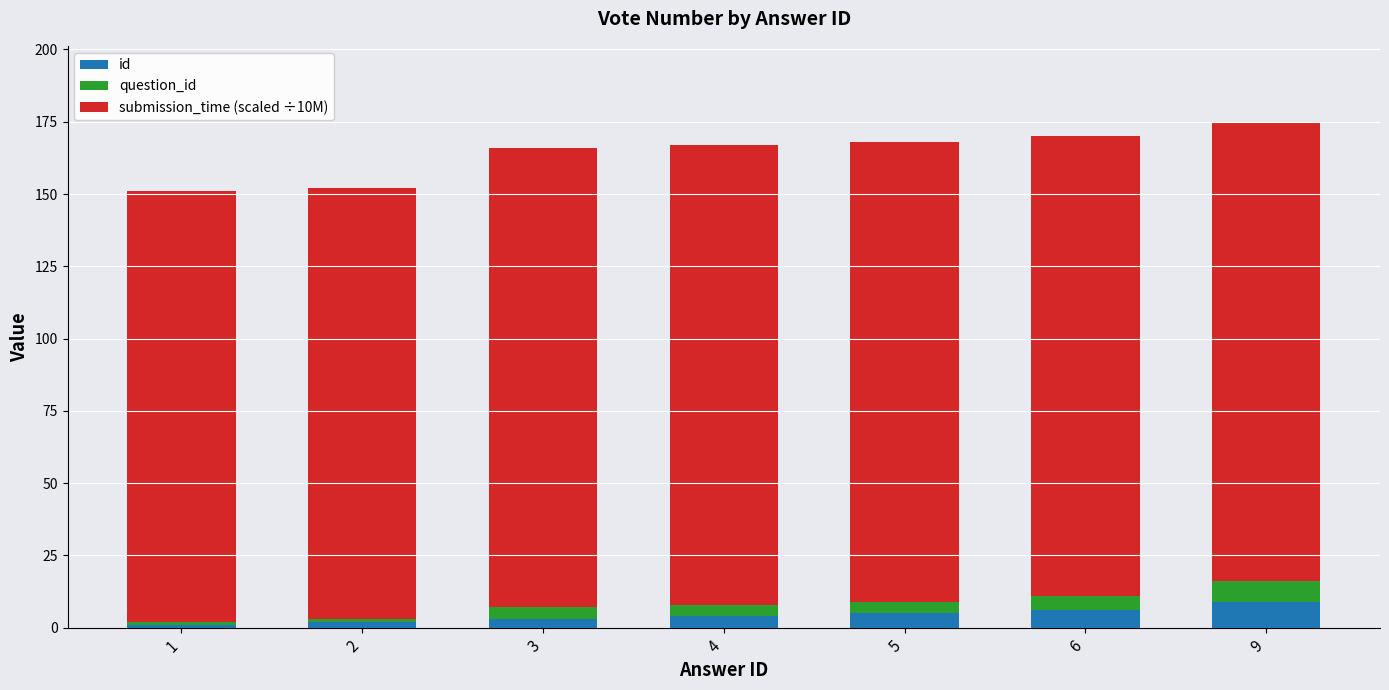

What are all the series names shown in the legend?

id, question_id, submission_time (scaled ÷10M)